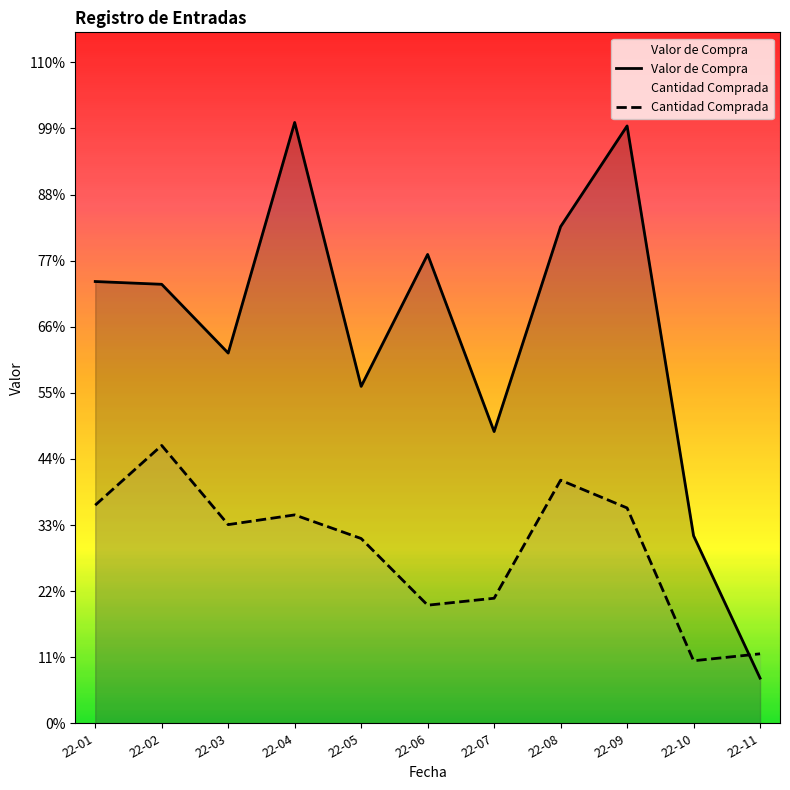

Where is Cantidad Comprada nearest to the value 612?

22-05